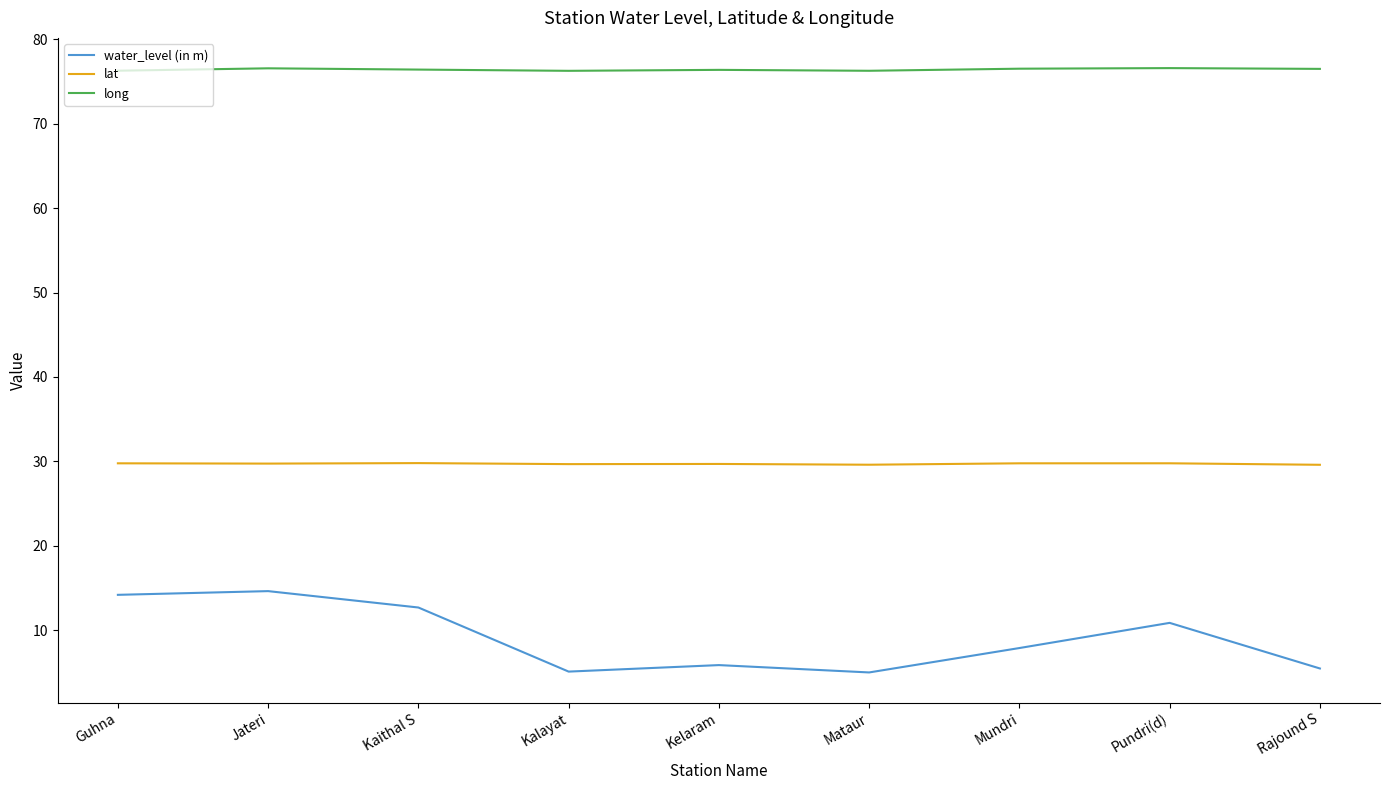

Read the water_level (in m) value at Kalayat.

5.1